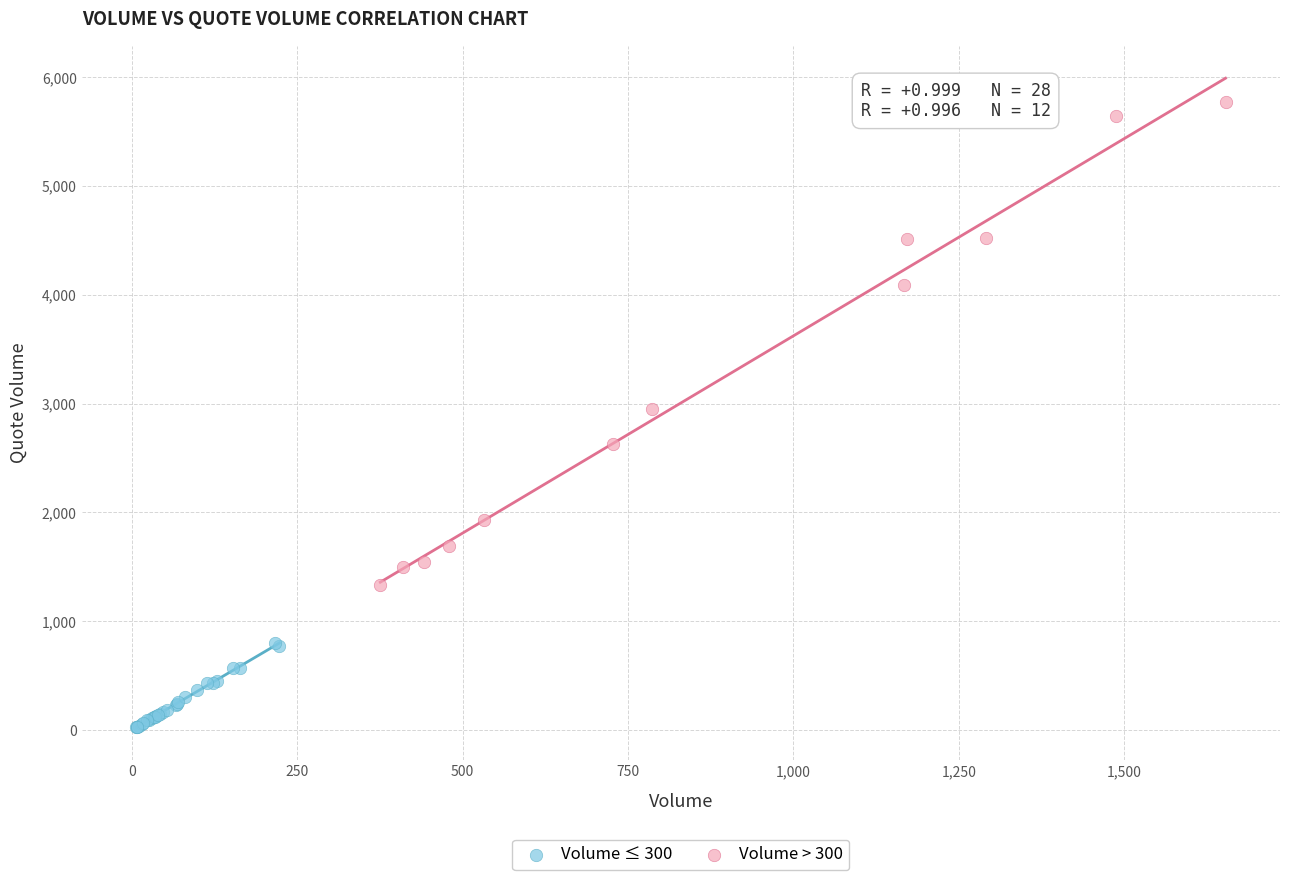

Which series reaches the maximum Y coordinate?

Volume > 300